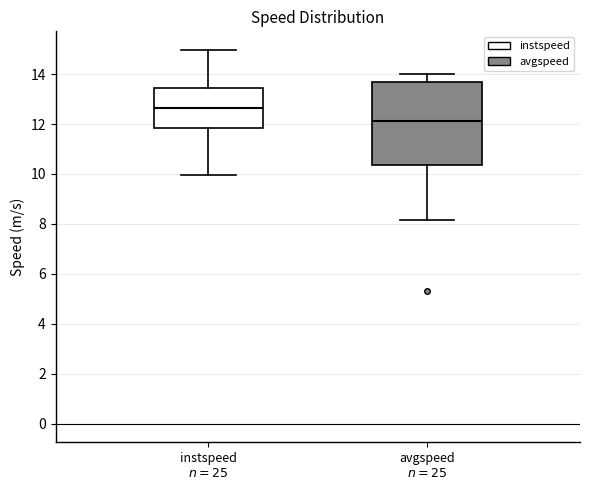

Which box's median line is the highest?

instspeed $n=25$